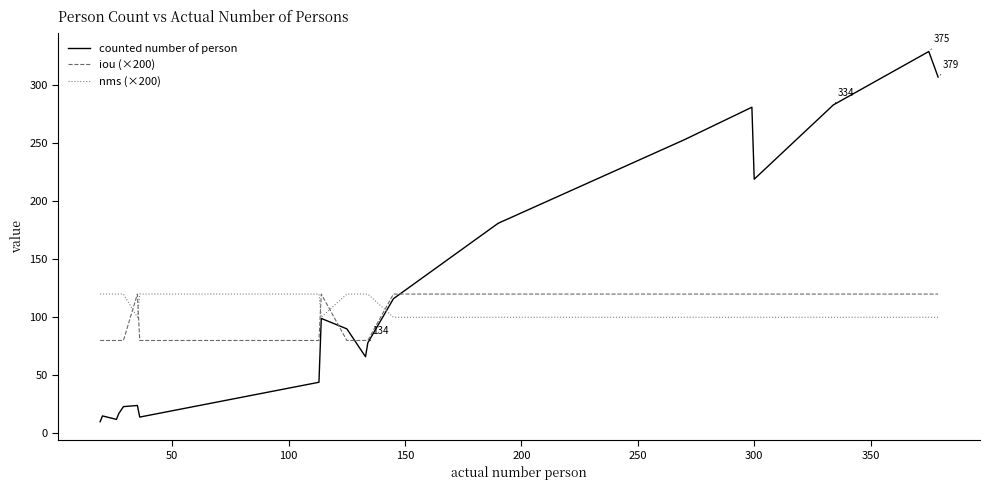

Which series has the largest range (max minus min)?

counted number of person